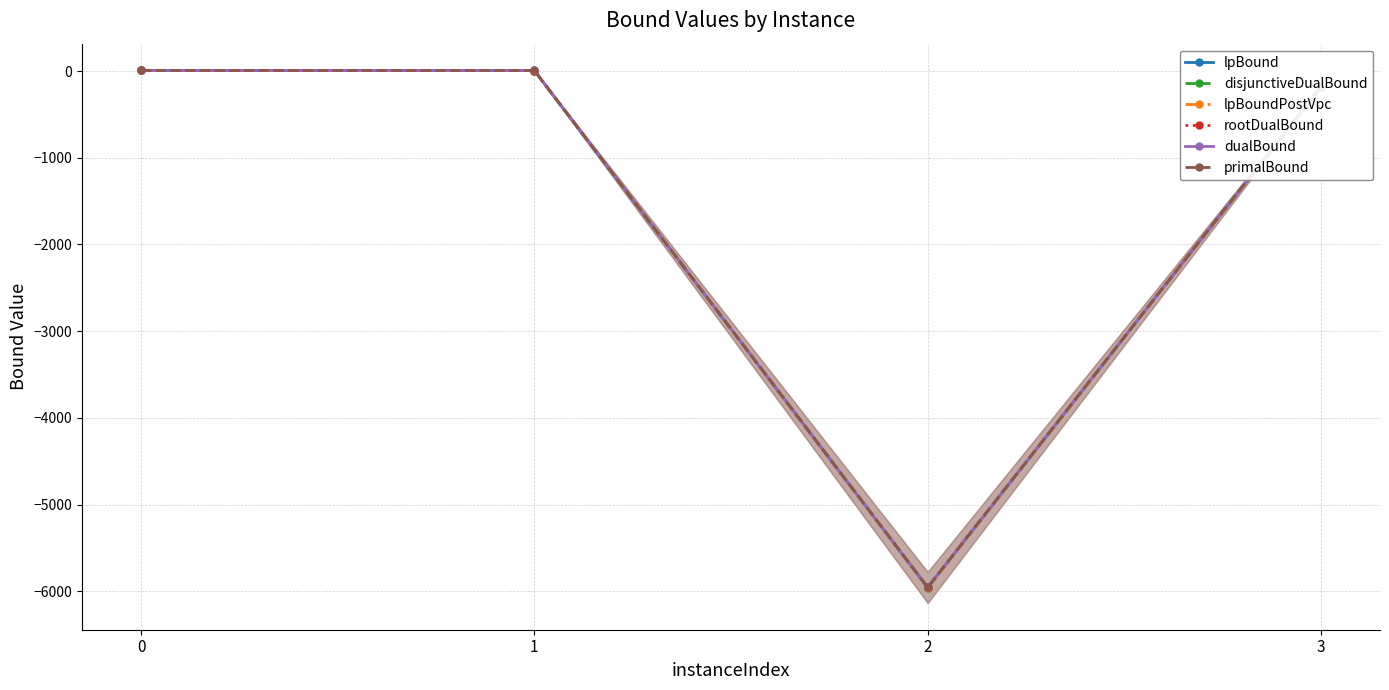

How many data points in lpBoundPostVpc are less than 4?

2